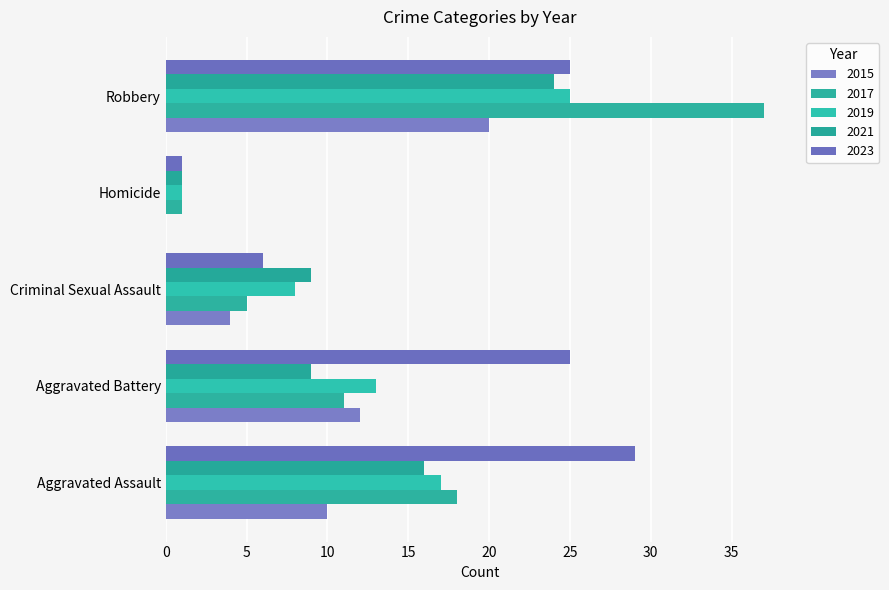

Reading right to left, what are all the values shown in this chart?

2015: 20	0	4	12	10
2017: 37	1	5	11	18
2019: 25	1	8	13	17
2021: 24	1	9	9	16
2023: 25	1	6	25	29